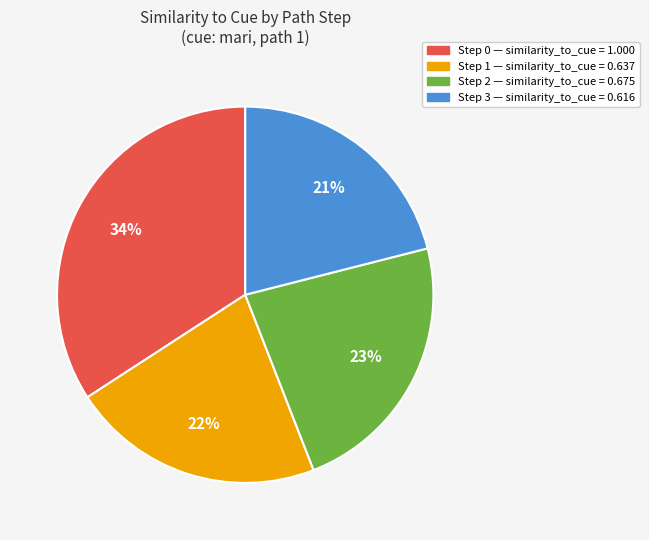

Is it true that Step 2 is 23% of the pie?

True